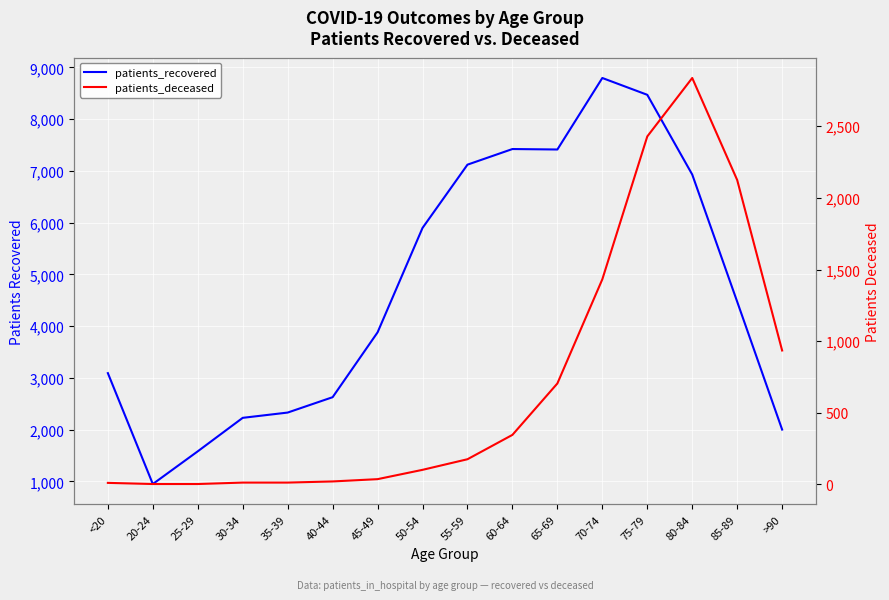

Reading left to right, what are all the values shown in this chart?

patients_recovered: 3091	948	1580	2227	2329	2626	3879	5897	7120	7422	7413	8795	8470	6929	4472	2000
patients_deceased: 11	3	3	13	13	21	37	102	176	346	705	1432	2429	2837	2125	935